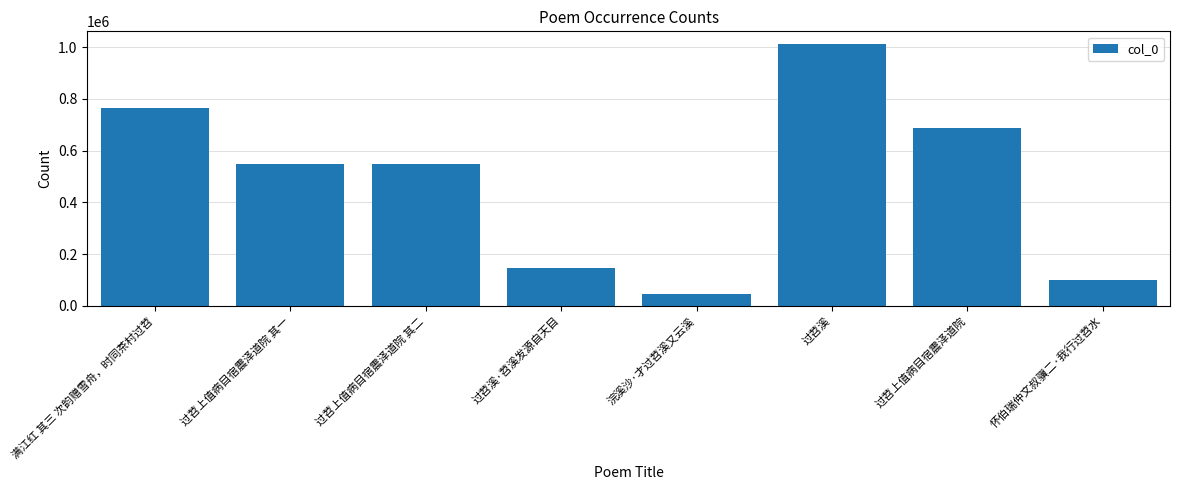

What is the change in value from 过苕上值病目宿震泽道院 其二 to 怀伯瑞仲文叔骥二·我行过苕水?

-449710